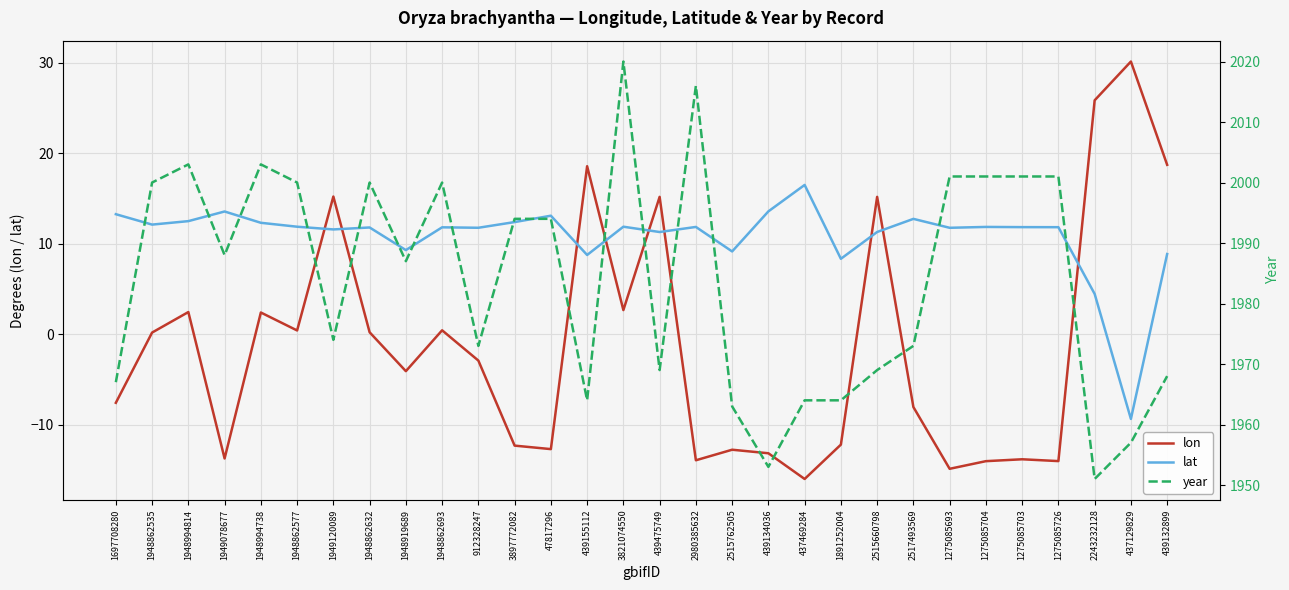

The value of lat at 2515762505 is 16.4. True or false?

False